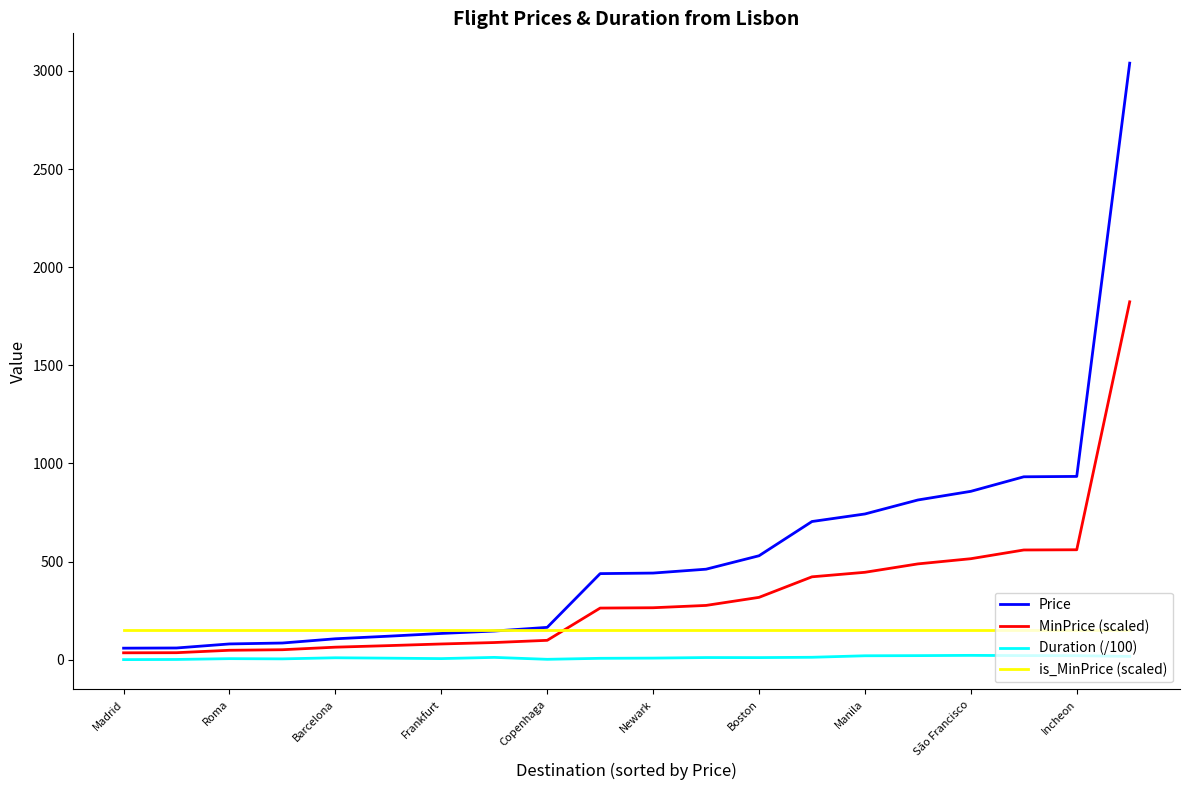

What is the greatest value displayed?

3039.7